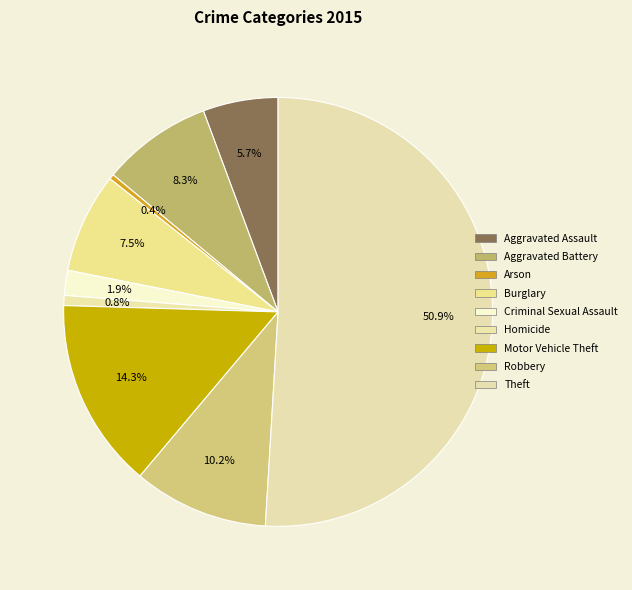

Which category has the biggest portion of the pie?

Theft